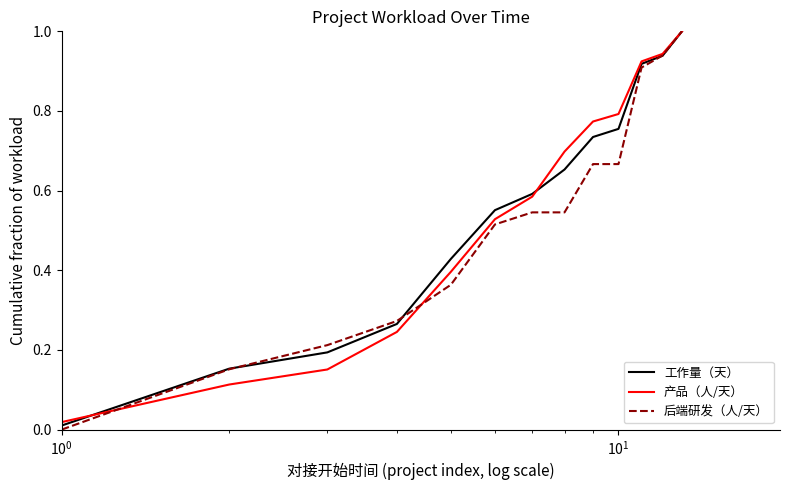

Which series has the largest range (max minus min)?

后端研发（人/天）